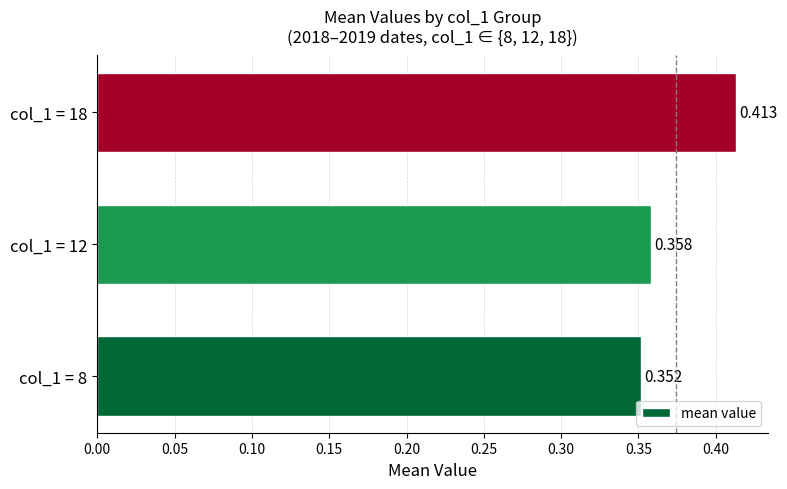

Are the bars grouped side by side (vs. stacked)?

No